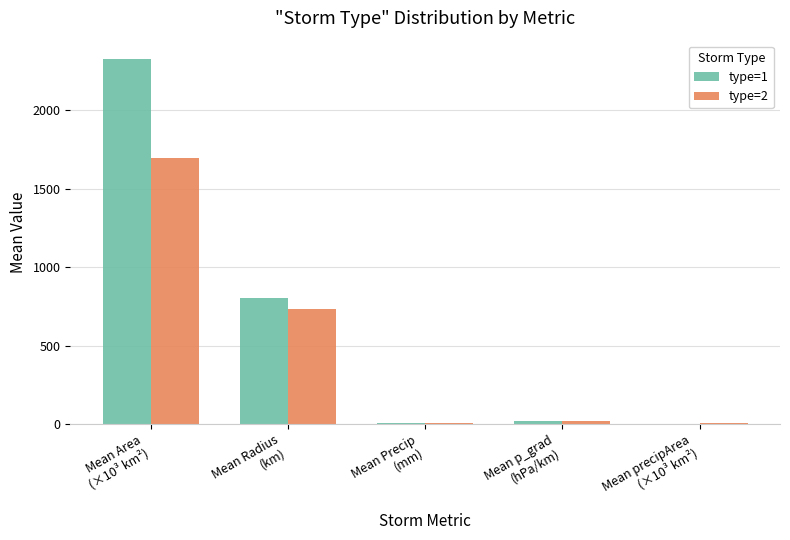

What is the sum of all type=2 values?

2461.0